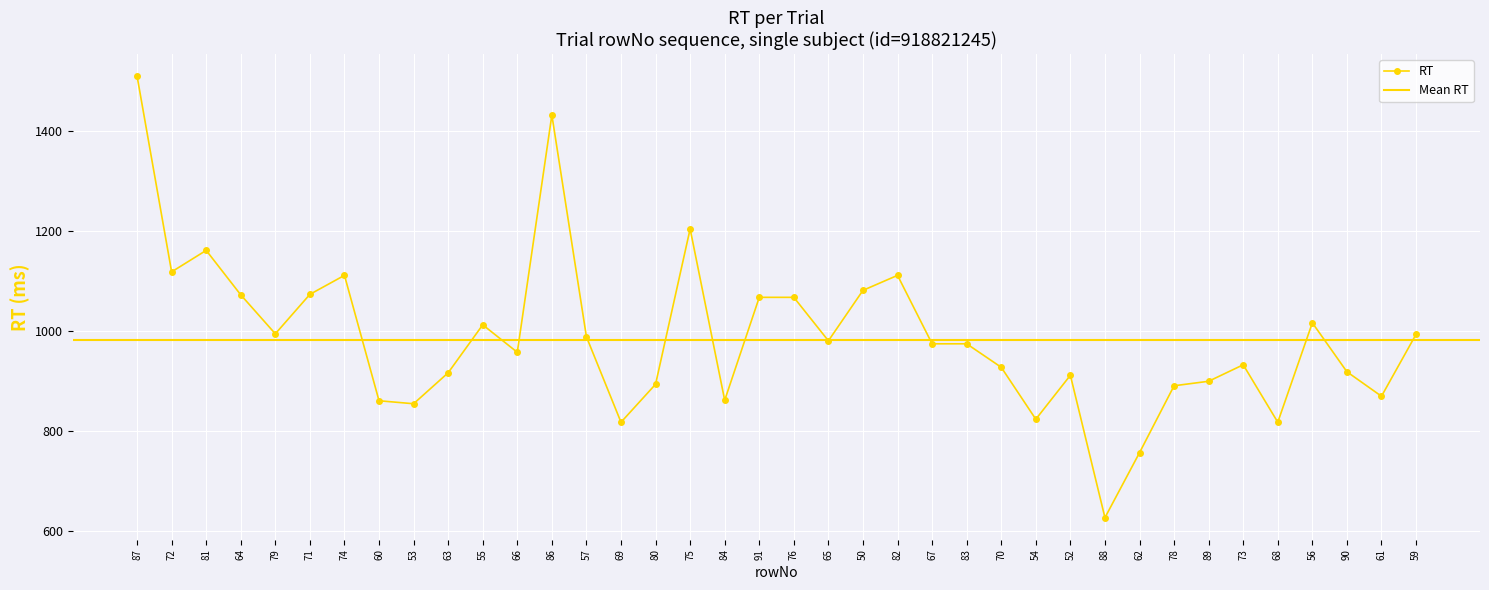

Rank the categories by value from lowest to highest.

88, 62, 69, 68, 54, 53, 60, 84, 61, 78, 80, 89, 52, 63, 90, 70, 73, 66, 67, 83, 65, 57, 59, 79, 55, 56, 91, 76, 64, 71, 50, 74, 82, 72, 81, 75, 86, 87